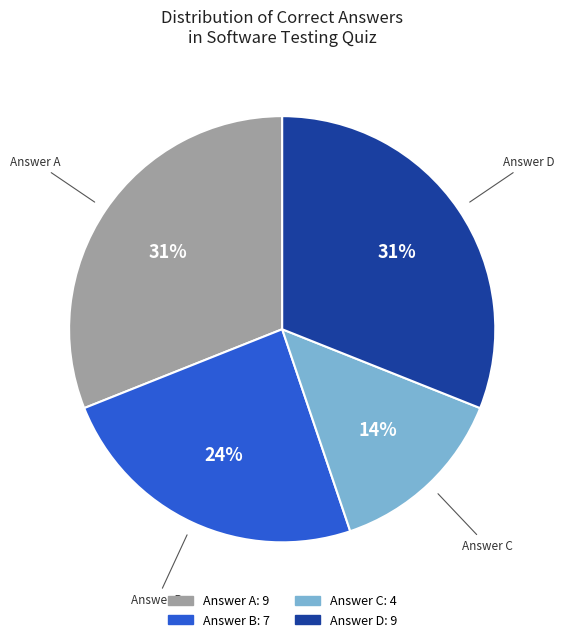

Does any single category account for the majority?

No